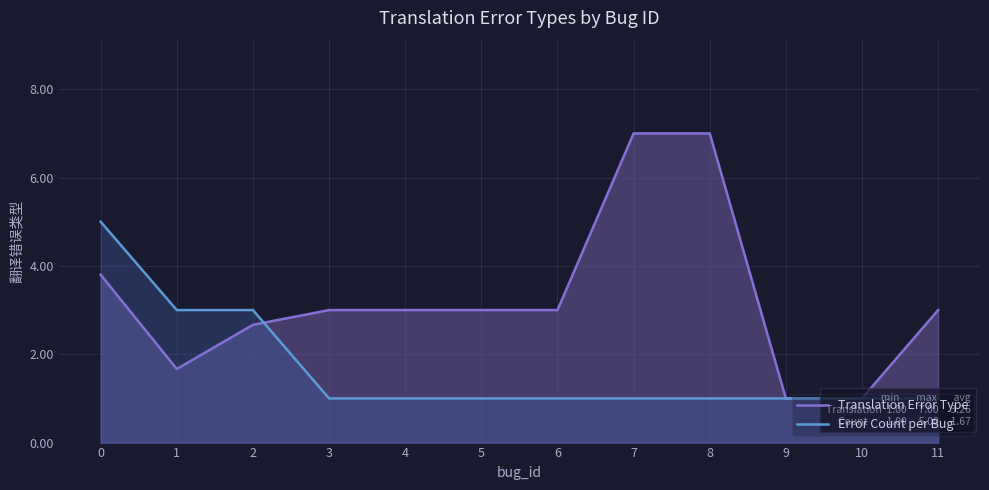

Is it true that Translation Error Type equals 1.7 at 1?

True